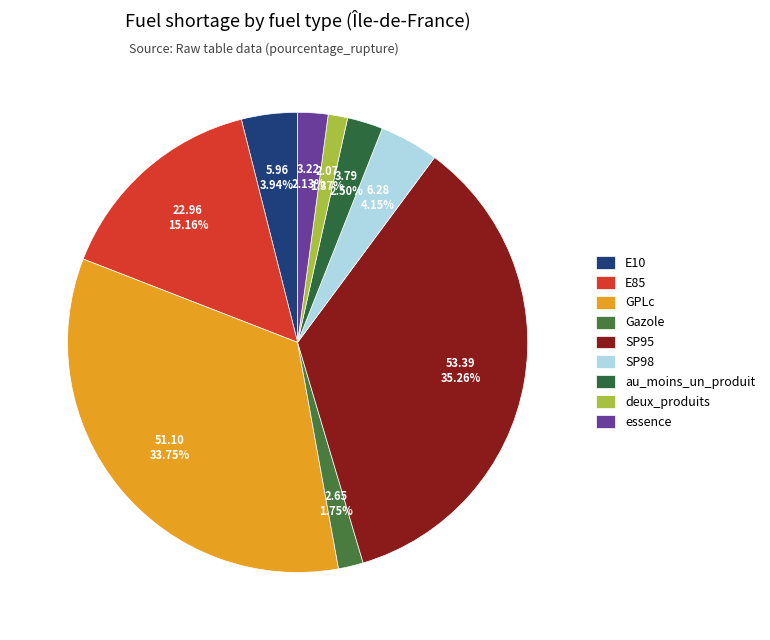

Which slice is the smallest?

deux_produits